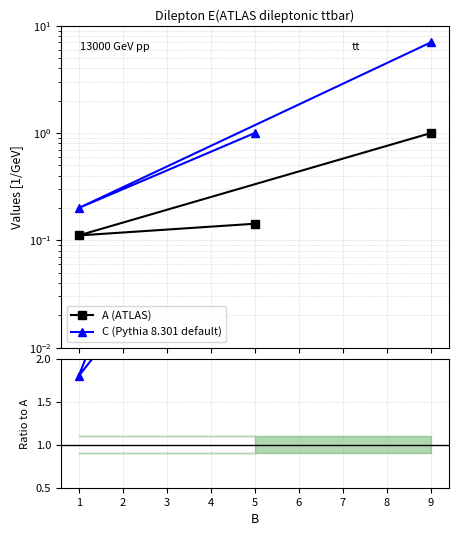

Which series has the largest range (max minus min)?

C